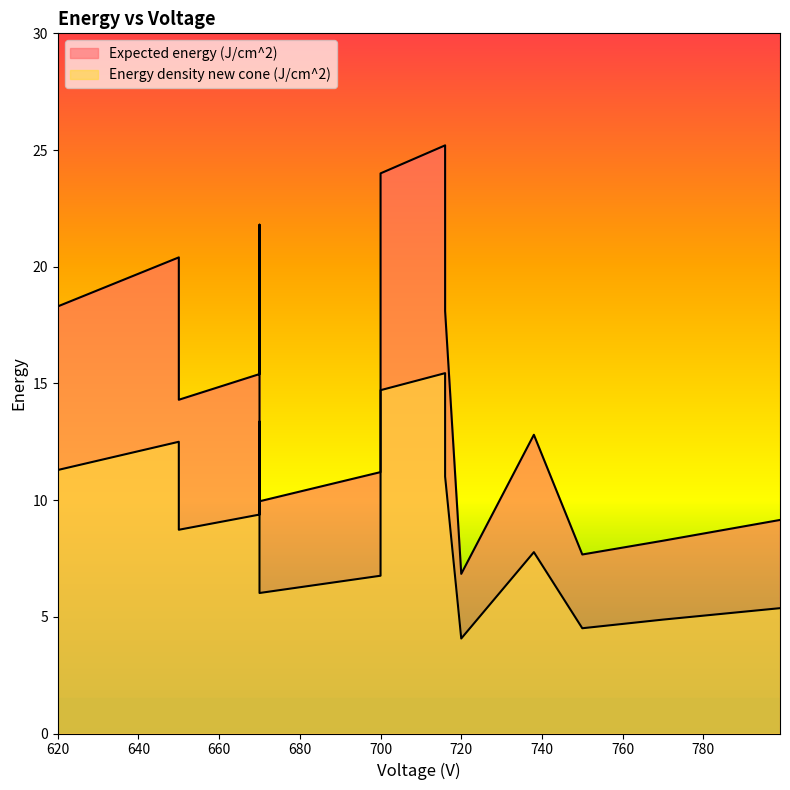

What is the value of the Expected energy (J/cm^2) point at the 11th from the left?

18.1